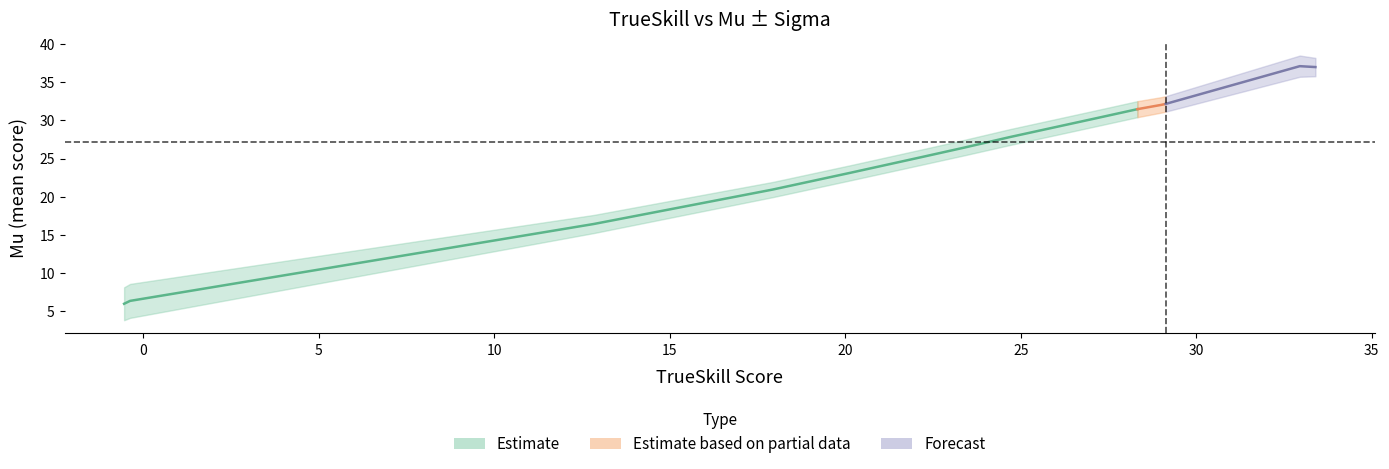

Count the number of categories in the chart.

14